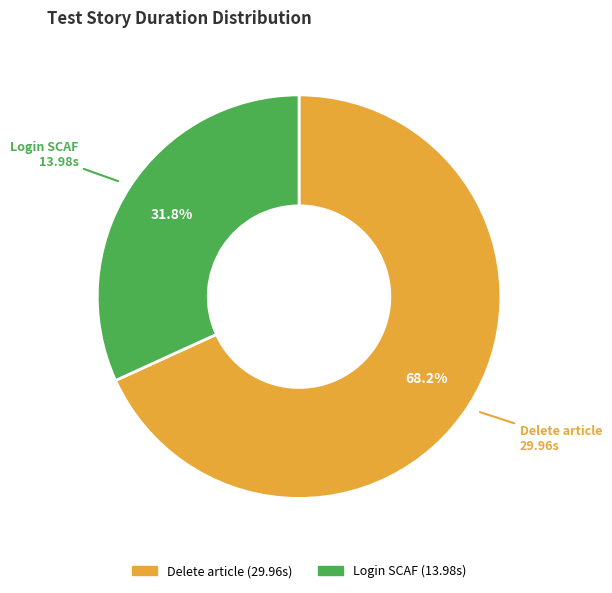

How many slices are in this pie chart?

2